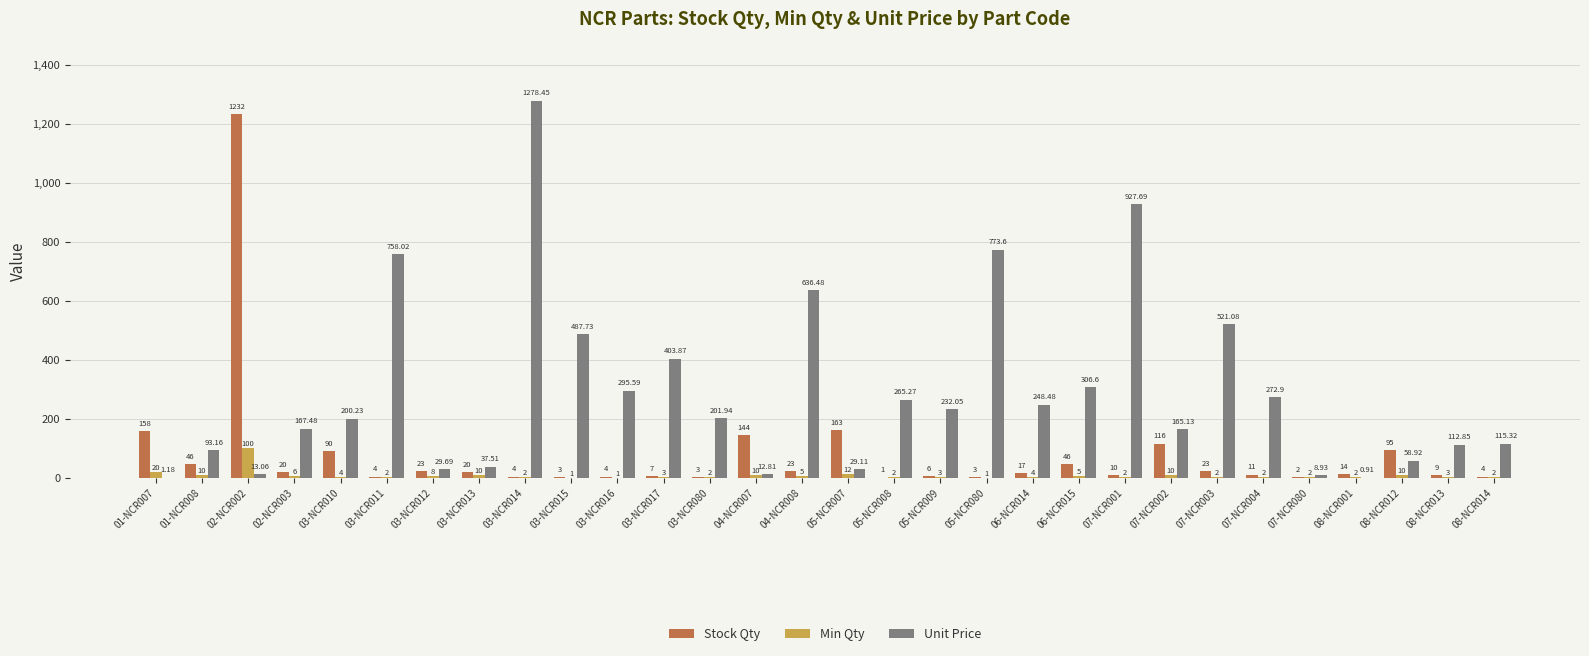

What is the sum of all Min Qty values?

246.0